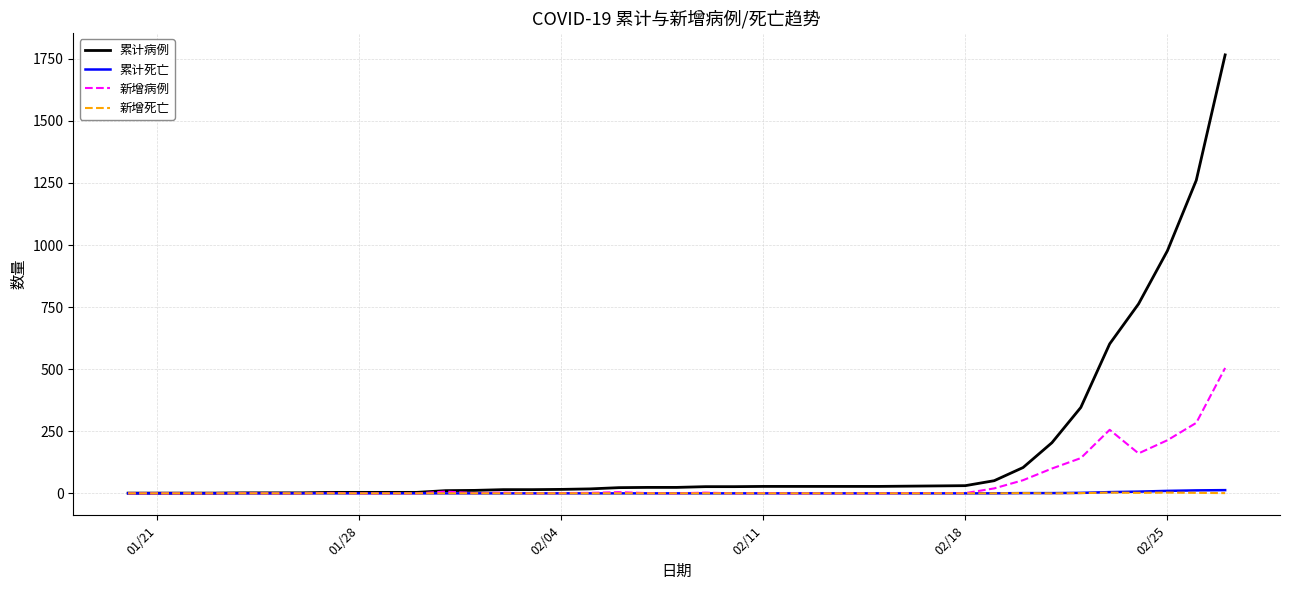

Which series has the largest range (max minus min)?

累计病例